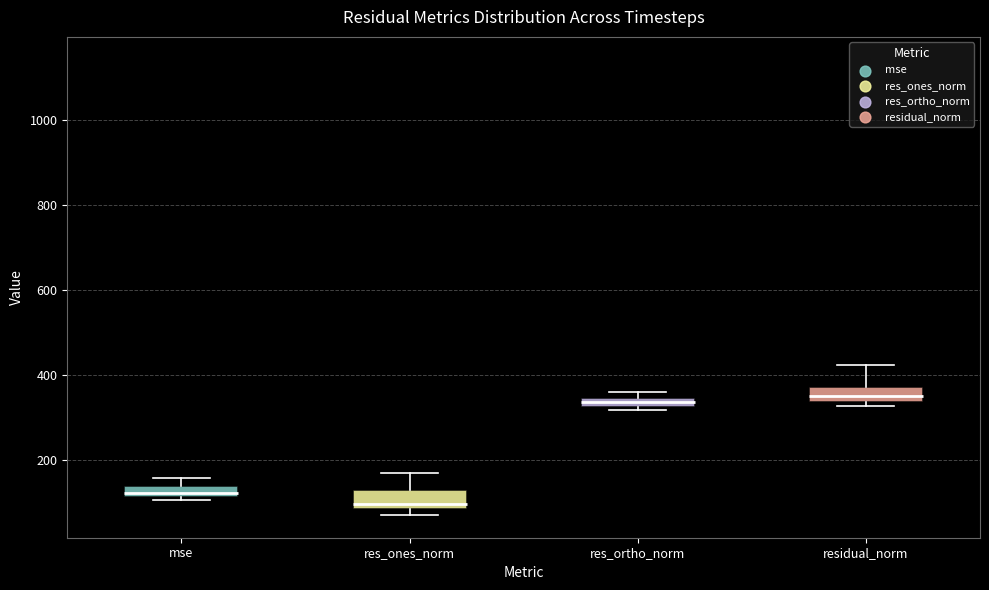

Which box has the lowest median line?

res_ones_norm